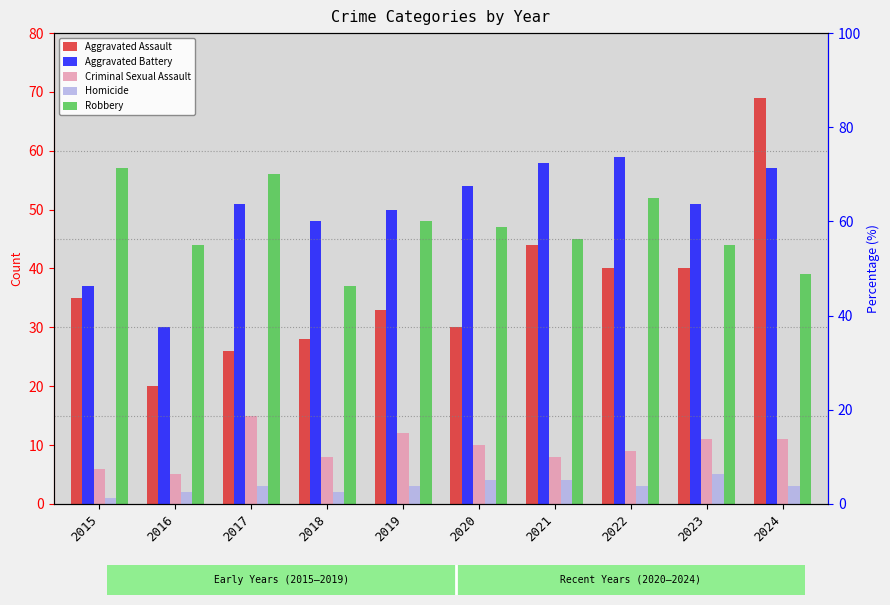

At which category is the sum across all series the highest?

2024